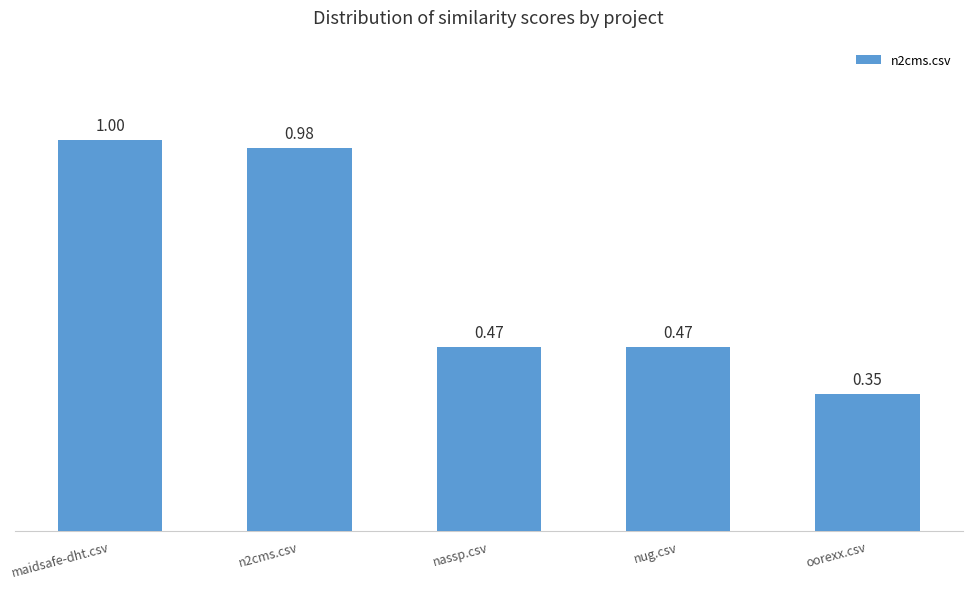

What is the label of the 3rd bar from the right?

nassp.csv